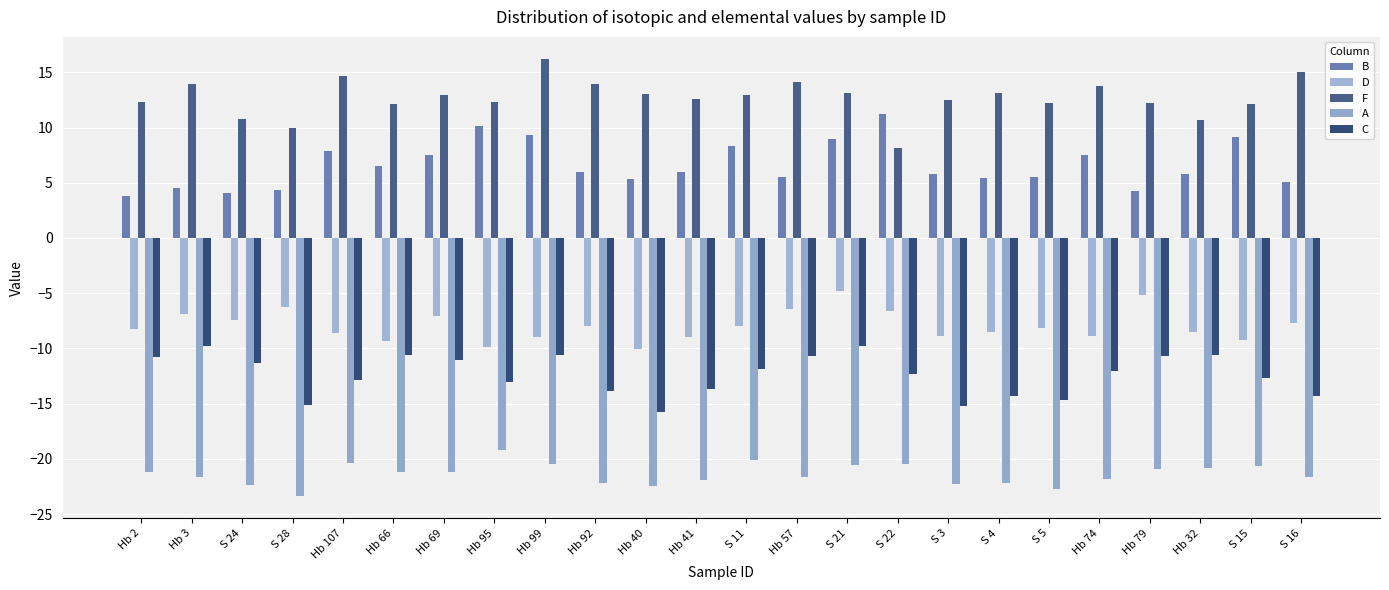

List the series in order of their peak value, lowest first.

A, C, D, B, F